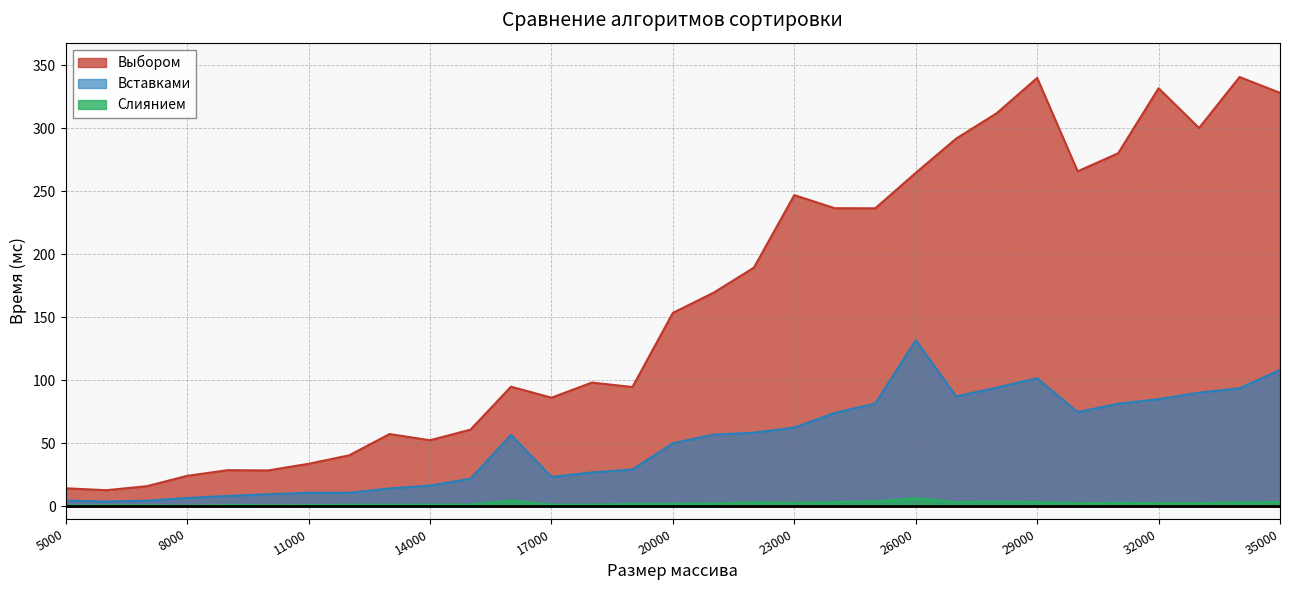

At which category does Слиянием reach its first local peak?

7000